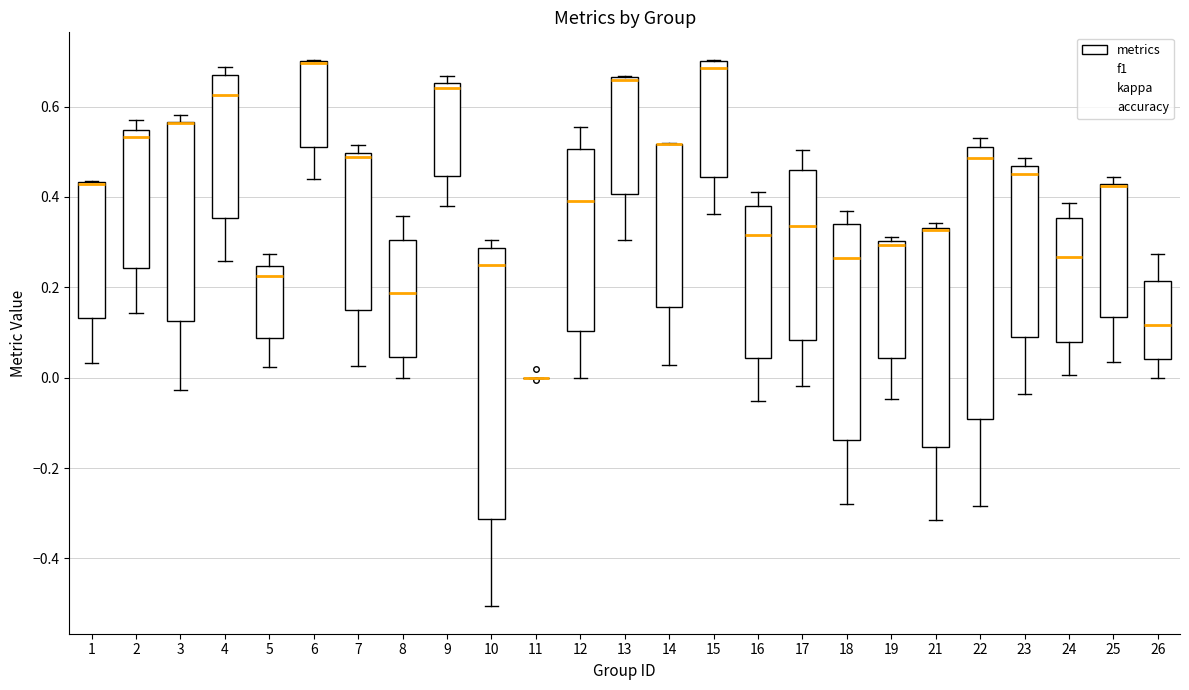

Where is the upper edge of the box at x = 9 on the y-axis? The values are not printed on the chart, so give them approximately, as read against the axis.

0.66